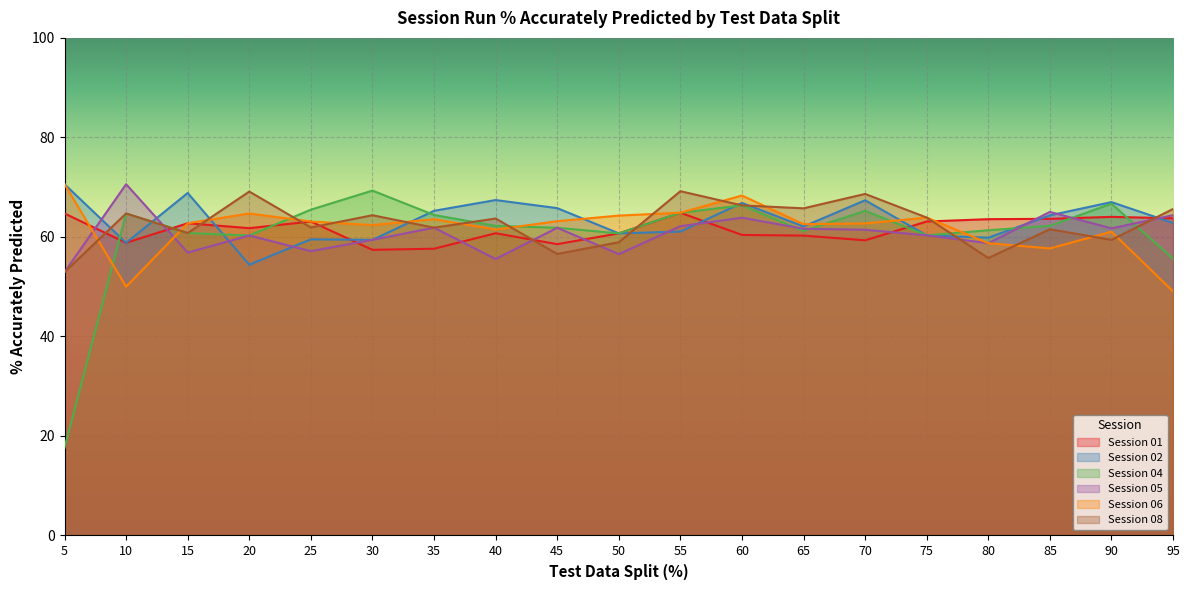

Is it true that Session 04 equals 60.7 at 50?

True